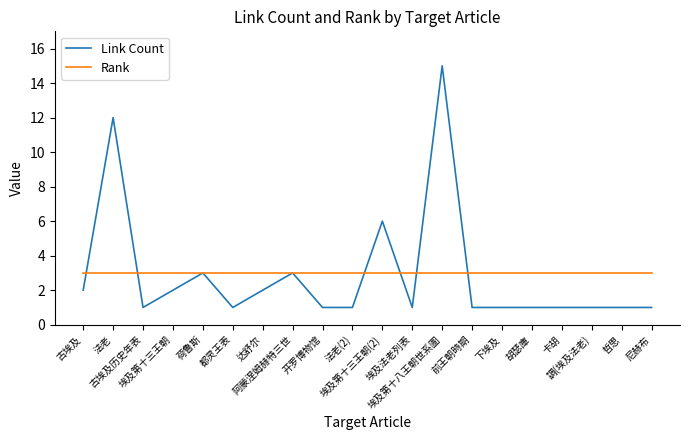

List the series in order of their peak value, highest first.

Link Count, Rank